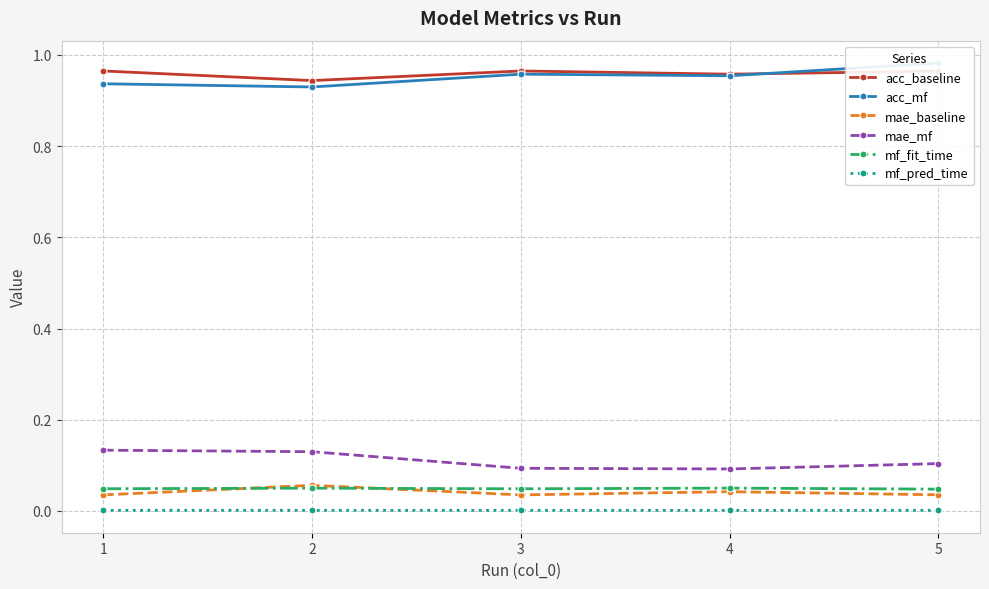

What is the greatest value displayed?

1.0